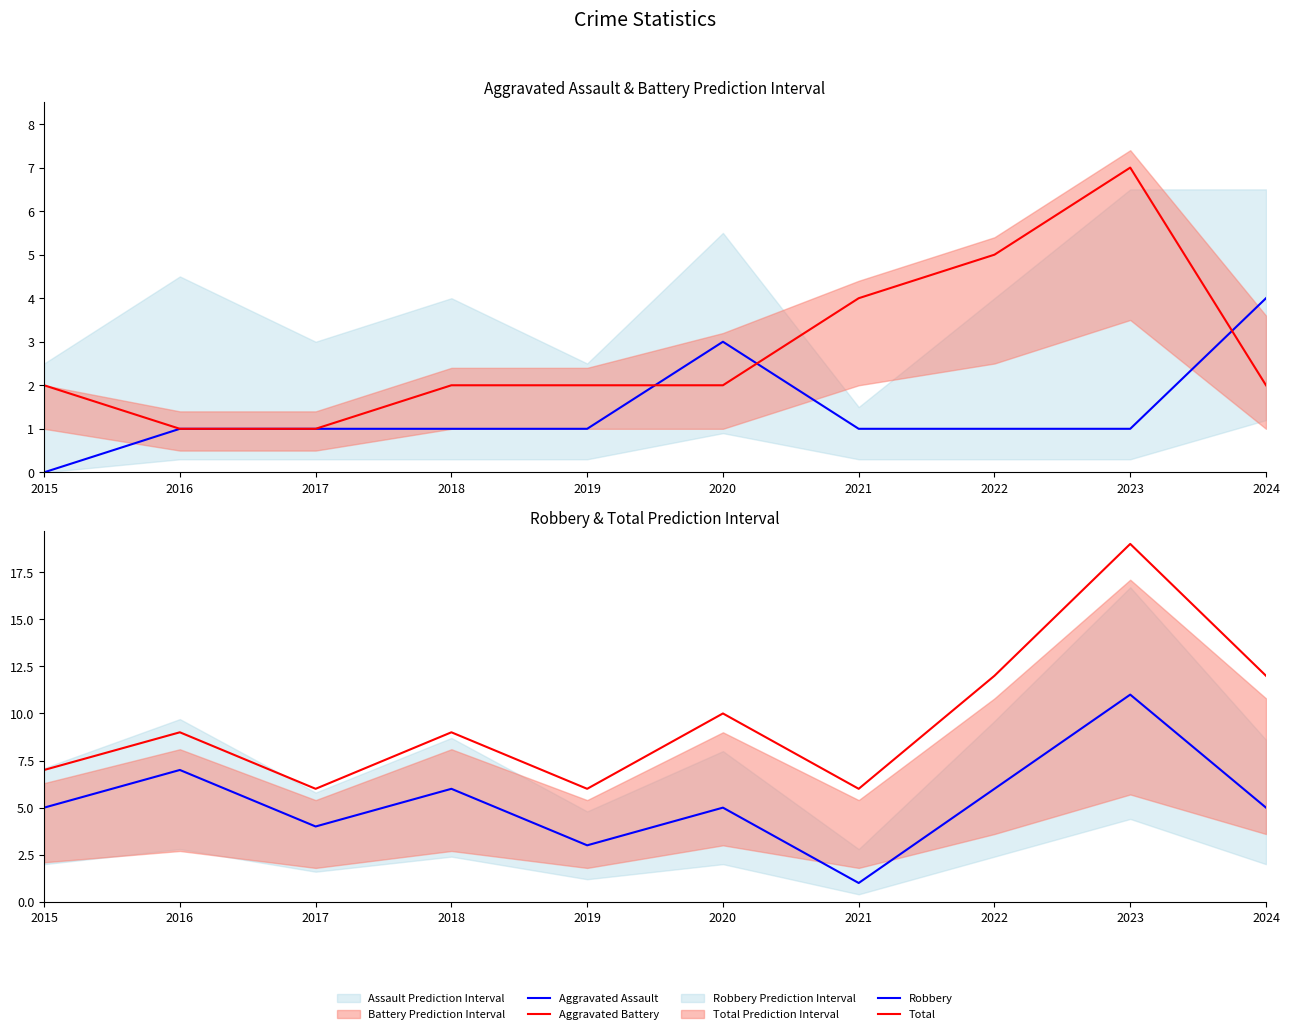

Is the value of Aggravated Battery at 2024 greater than the value of Robbery at 2020?

No